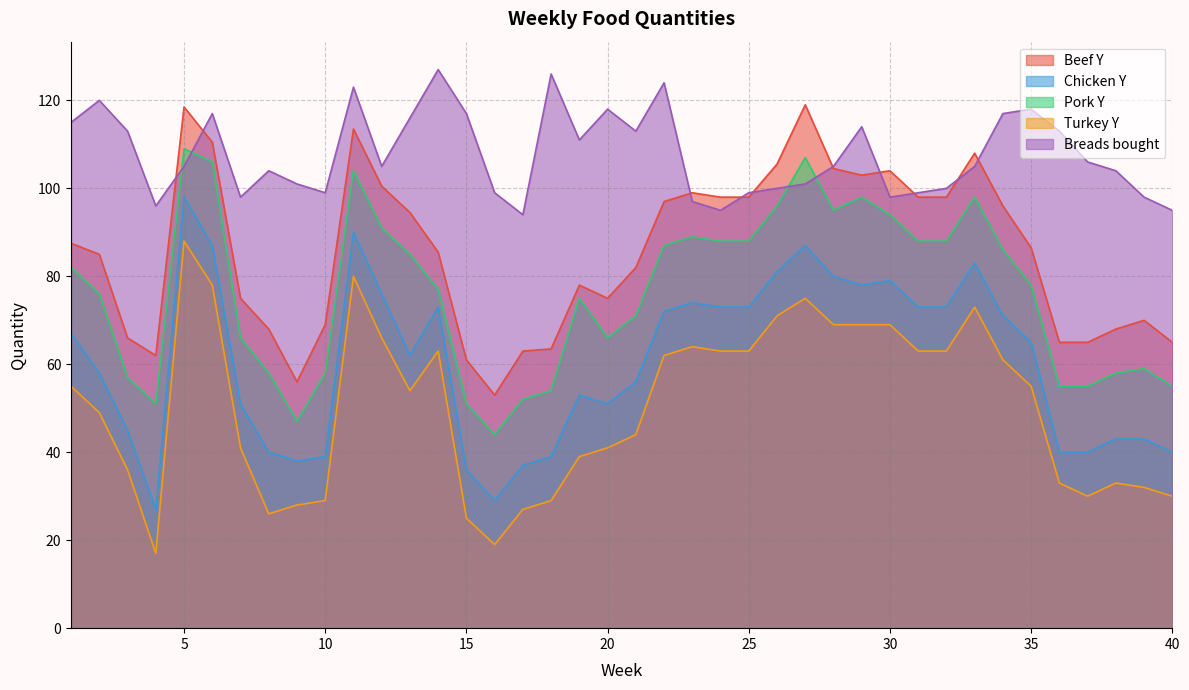

What is the average value of the Breads bought series?

107.6